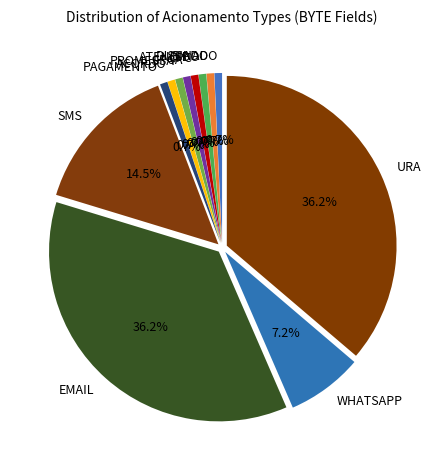

Is PAGAMENTO the majority of the pie?

No